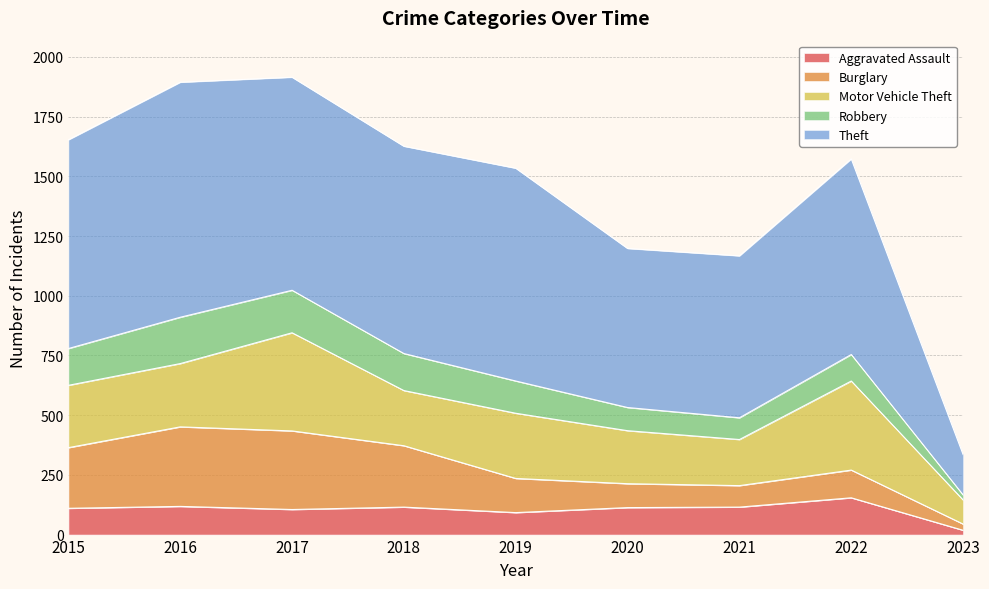

True or false: Robbery and Theft intersect in this chart.

False